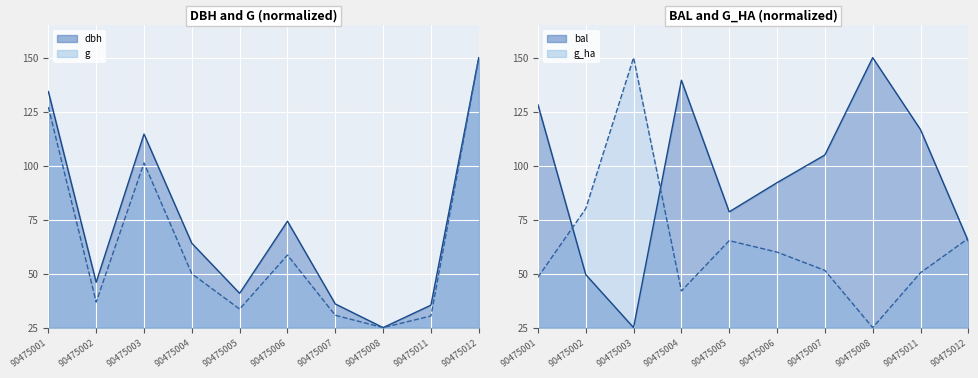

Reading left to right, extract all data points from this chart.

dbh: 90475001=134.3	90475002=46.0	90475003=114.6	90475004=64.1	90475005=40.9	90475006=74.3	90475007=35.9	90475008=25.0	90475011=35.4	90475012=150.0
g: 90475001=127.1	90475002=36.8	90475003=101.3	90475004=49.9	90475005=33.6	90475006=58.6	90475007=30.7	90475008=25.0	90475011=30.4	90475012=150.0
bal: 90475001=128.2	90475002=49.5	90475003=25.0	90475004=139.5	90475005=78.6	90475006=92.1	90475007=104.9	90475008=150.0	90475011=116.6	90475012=65.0
g_ha: 90475001=48.3	90475002=80.1	90475003=150.0	90475004=41.9	90475005=65.3	90475006=60.0	90475007=51.5	90475008=25.0	90475011=50.4	90475012=66.3